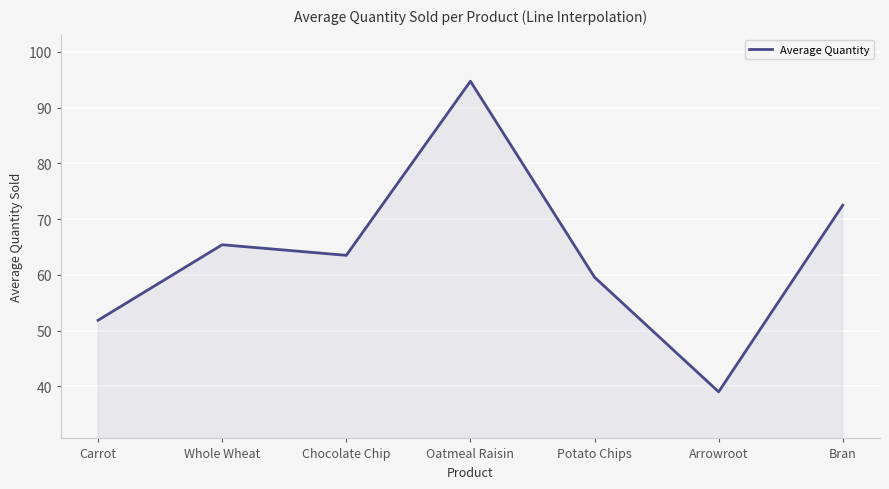

Rank the categories by value from lowest to highest.

Arrowroot, Carrot, Potato Chips, Chocolate Chip, Whole Wheat, Bran, Oatmeal Raisin